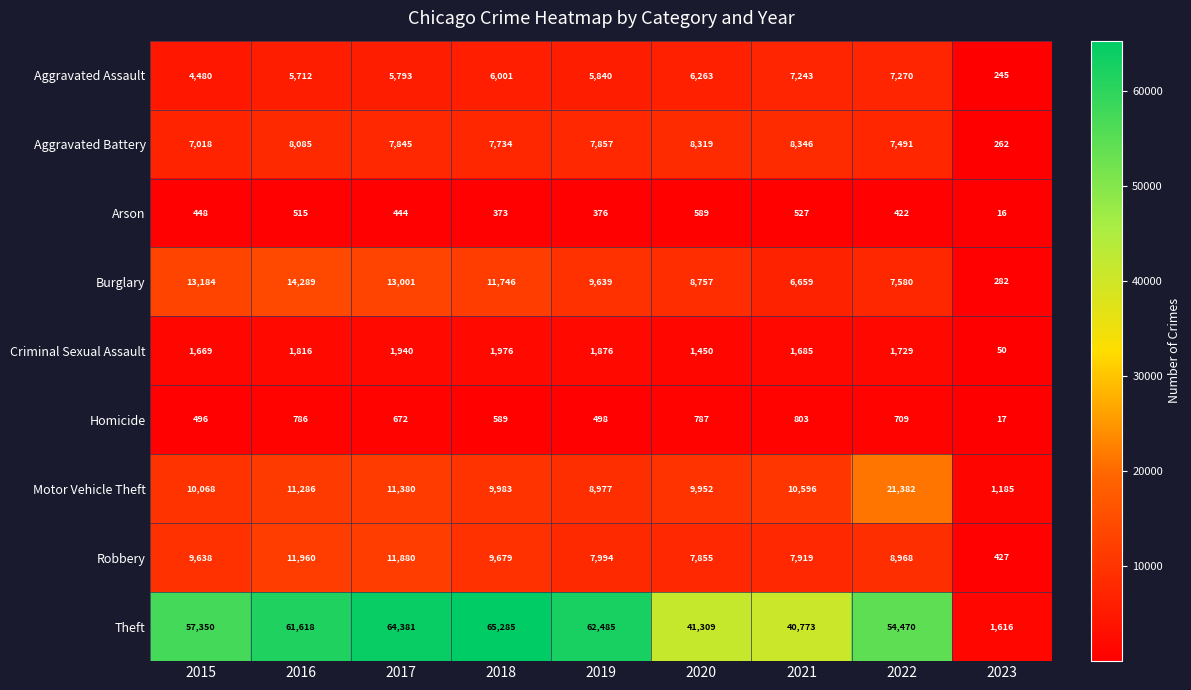

The value of Motor Vehicle Theft at 2019 is 8977. True or false?

True